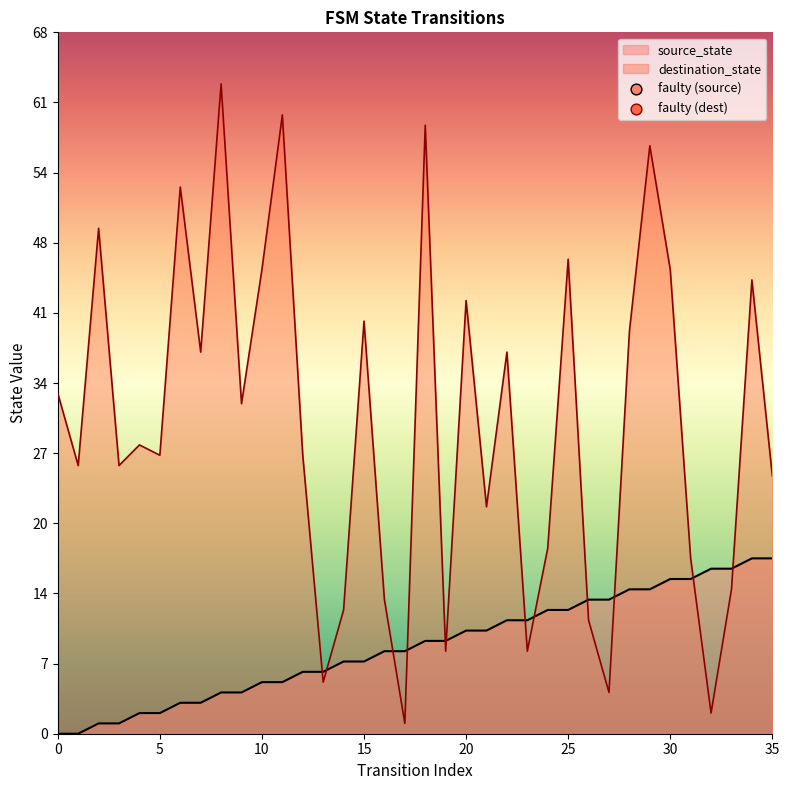

At how many categories does at least one series exceed 49?

5